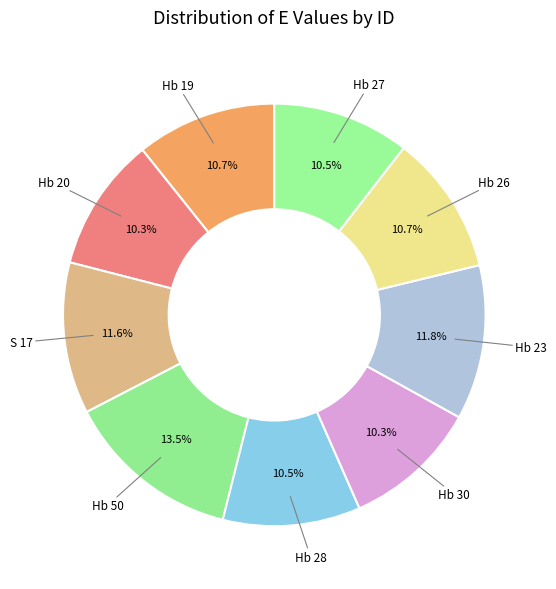

How many segments does this pie chart have?

9